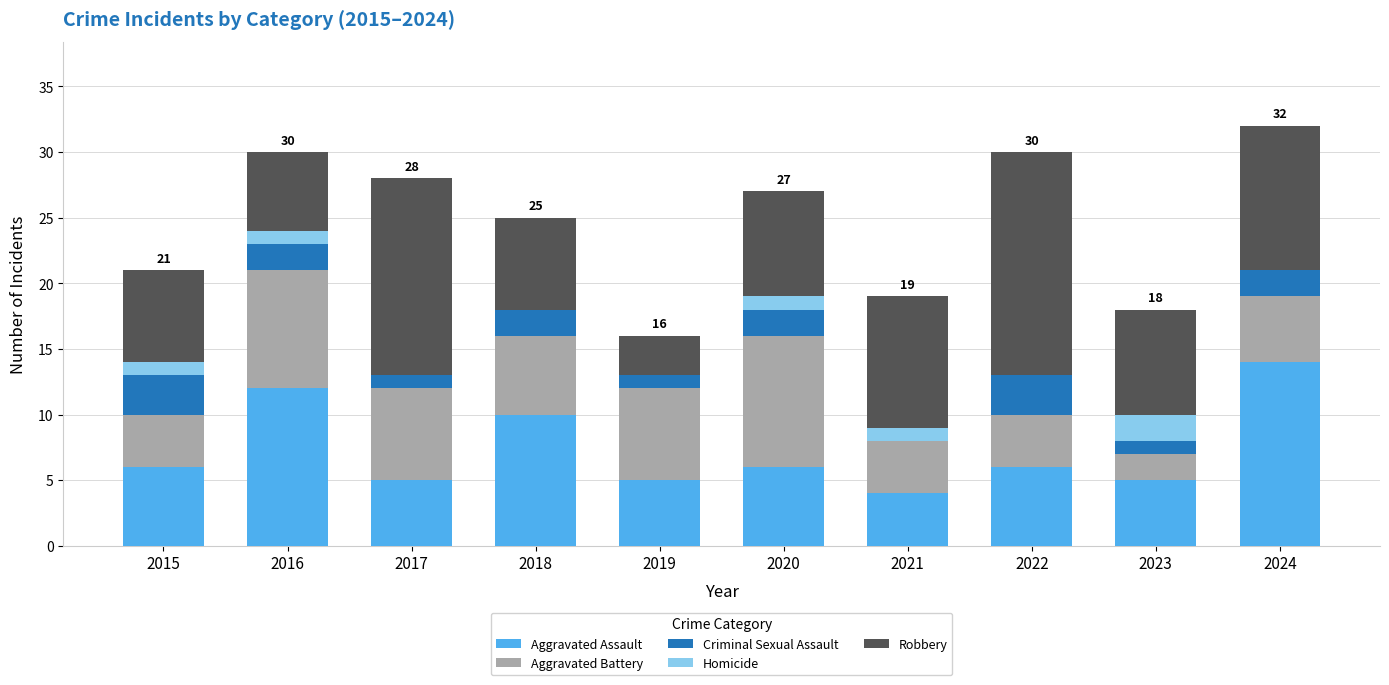

What is the total value across all series at 2017?

28